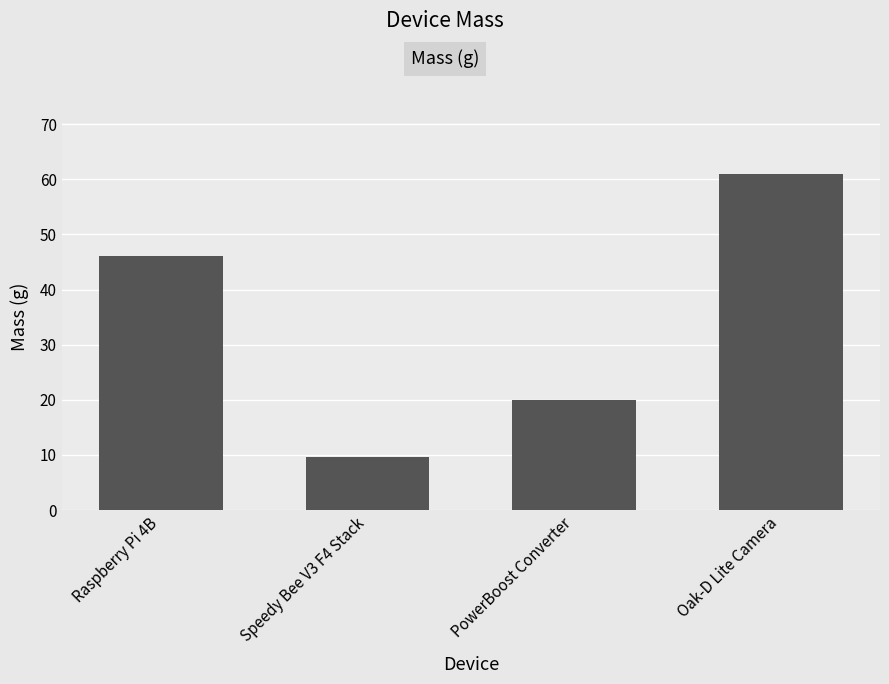

Which label corresponds to the smallest value in the chart?

Speedy Bee V3 F4 Stack